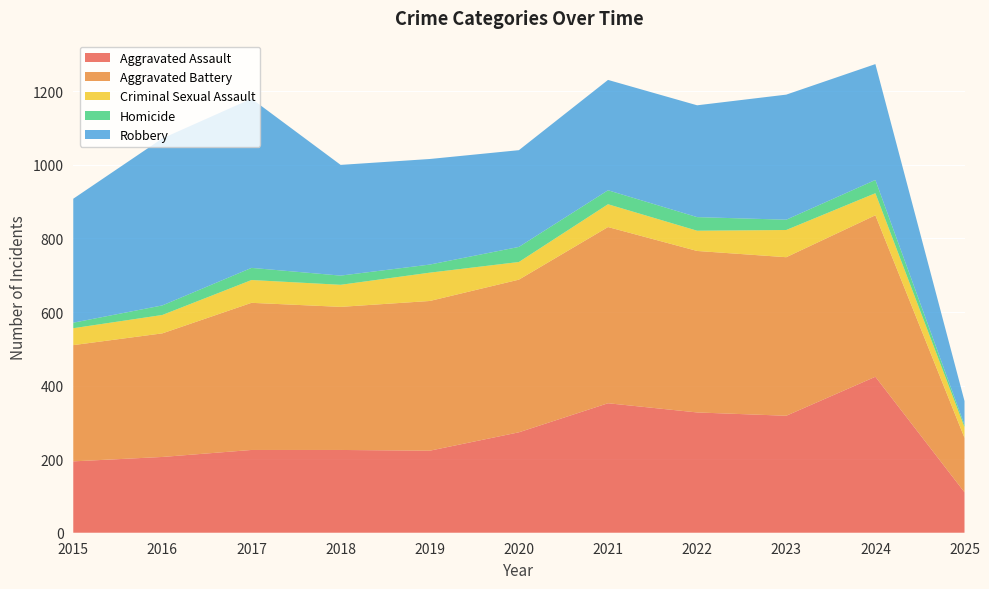

Reading right to left, transcribe all the data shown in this chart.

Aggravated Assault: 2025=110	2024=424	2023=318	2022=327	2021=352	2020=273	2019=223	2018=225	2017=225	2016=206	2015=194
Aggravated Battery: 2025=148	2024=439	2023=431	2022=439	2021=479	2020=415	2019=407	2018=389	2017=400	2016=336	2015=316
Criminal Sexual Assault: 2025=29	2024=60	2023=74	2022=55	2021=62	2020=48	2019=77	2018=60	2017=62	2016=50	2015=46
Homicide: 2025=6	2024=36	2023=28	2022=37	2021=38	2020=41	2019=22	2018=25	2017=33	2016=26	2015=15
Robbery: 2025=65	2024=315	2023=340	2022=304	2021=300	2020=263	2019=287	2018=301	2017=460	2016=454	2015=337